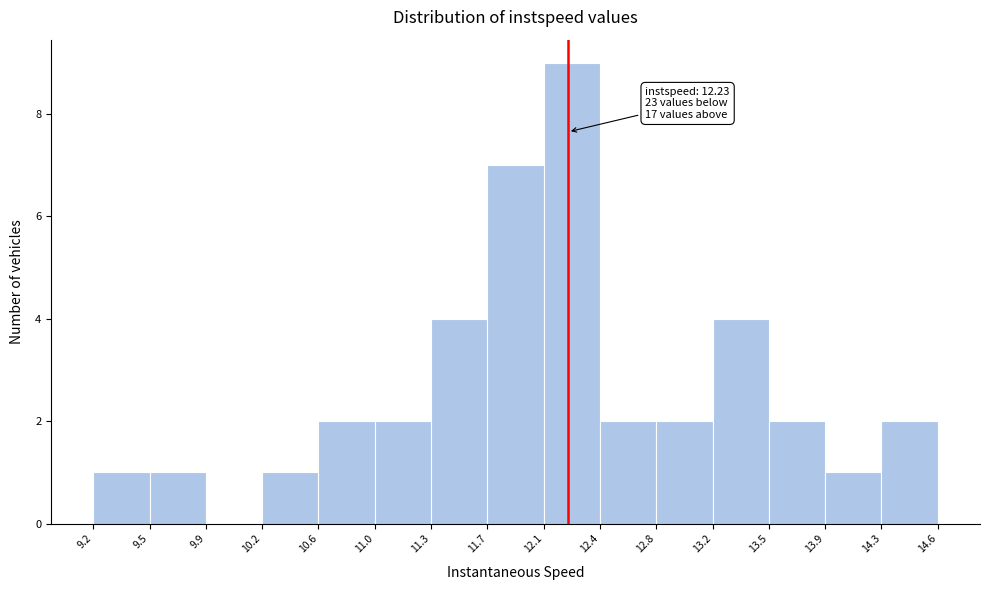

Which range on the x-axis has the tallest bar?

12.1 to 12.4